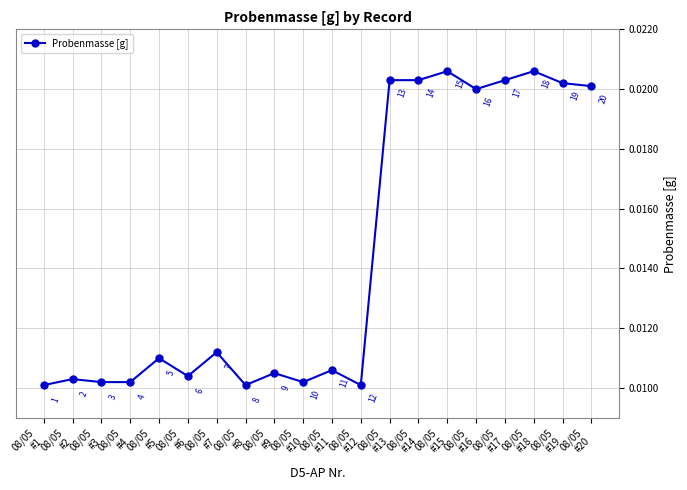

Count the values in the range 0 to 1.

20